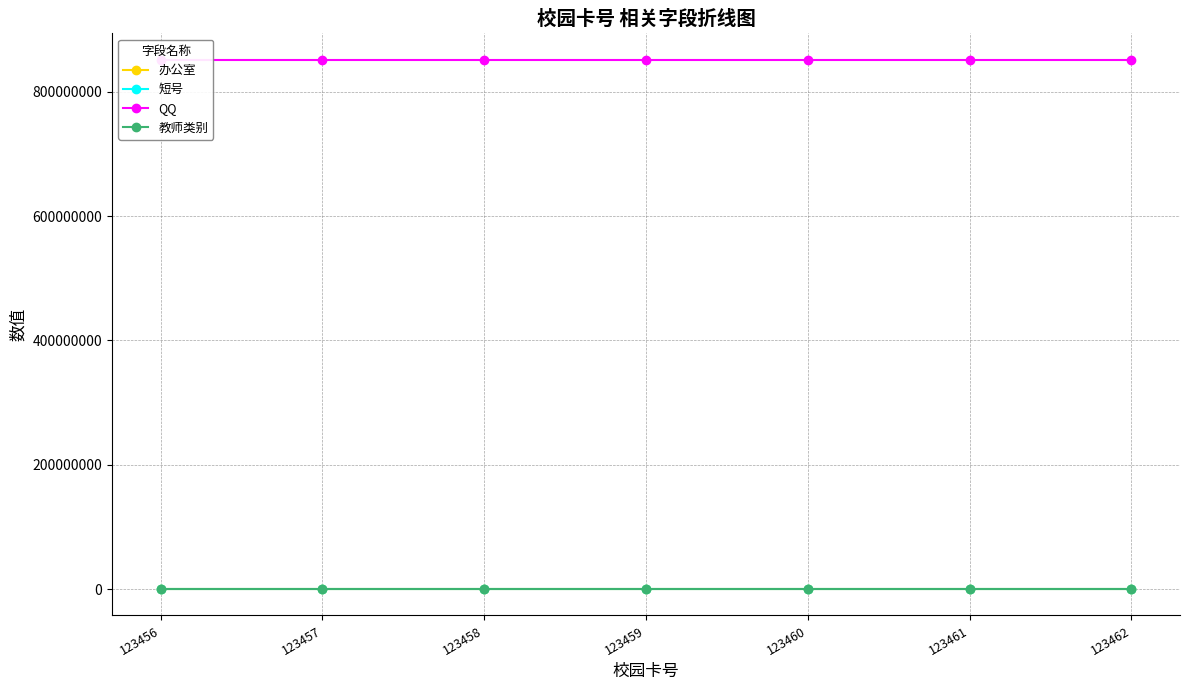

True or false: 办公室 and 短号 intersect in this chart.

False